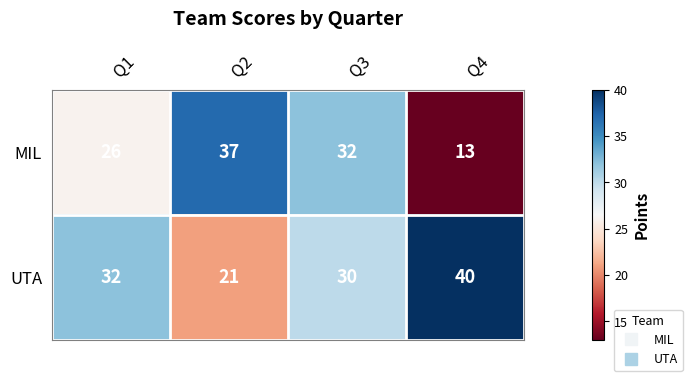

What is the difference between the maximum and minimum values in the MIL series?

24